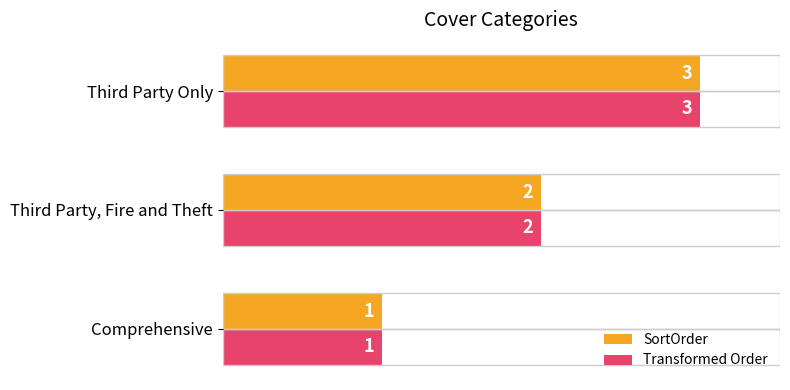

What is the sum of the SortOrder values at Comprehensive and Third Party, Fire and Theft?

3